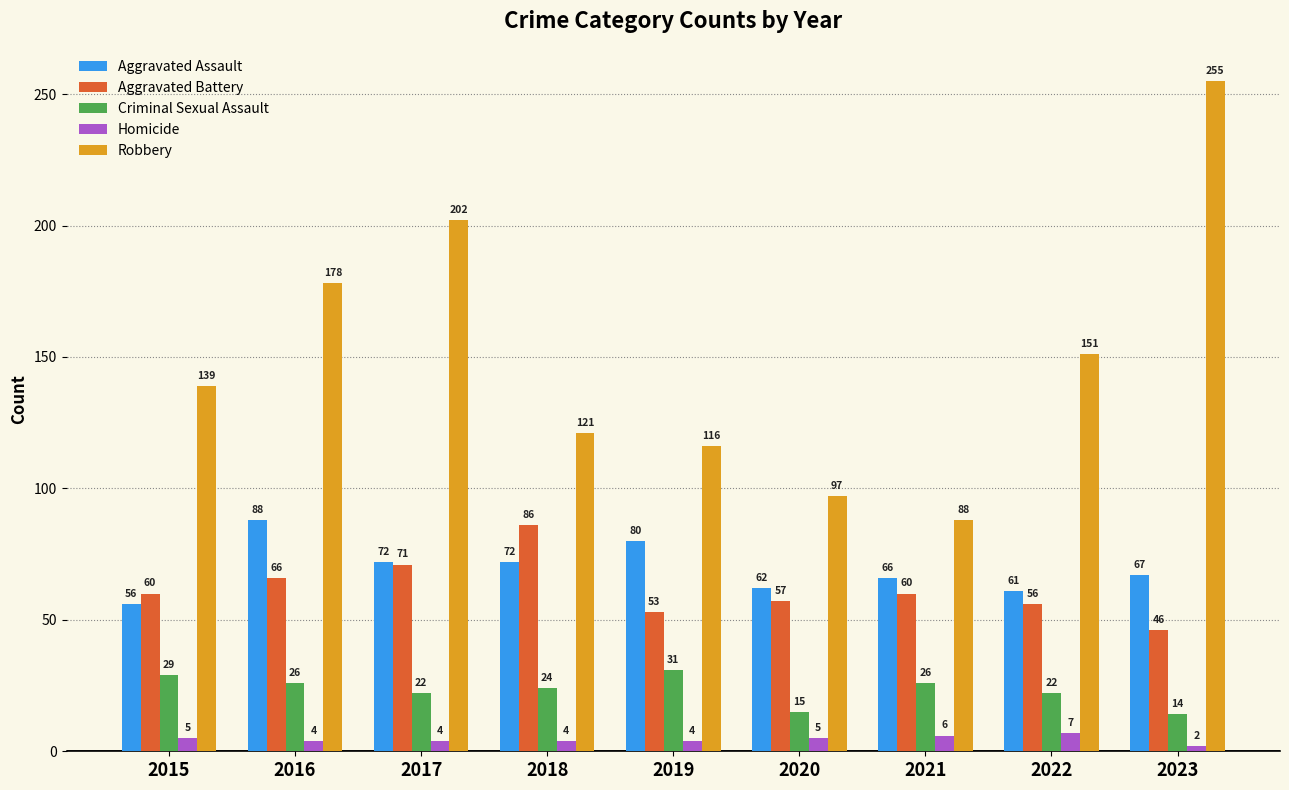

How many bars are there in each group?

5